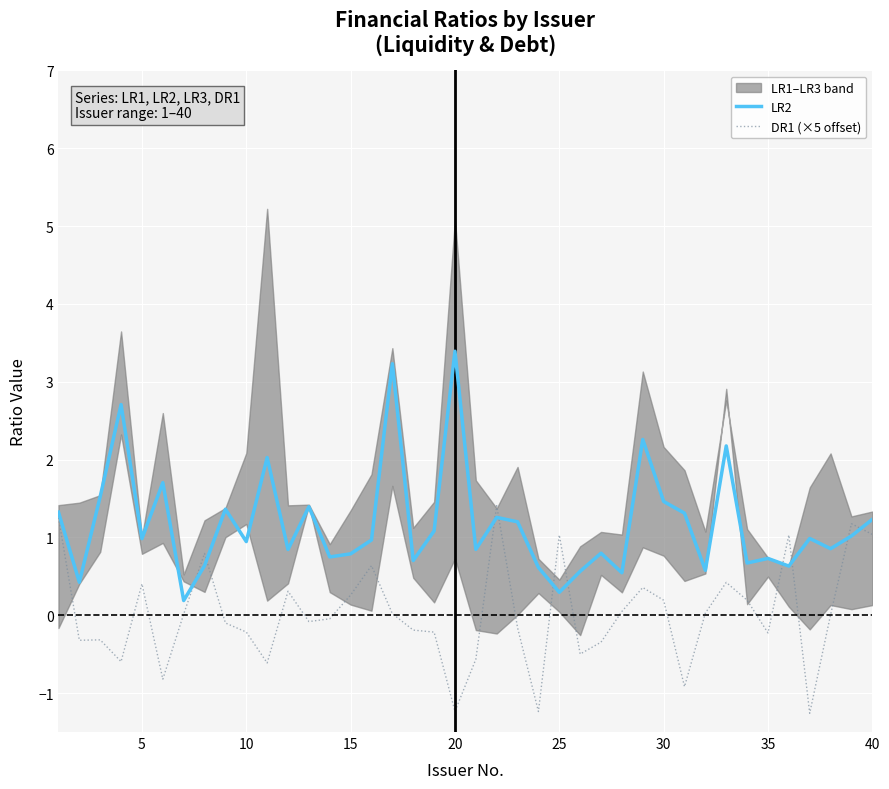

What is the value of the DR1 (×5 offset) point at the 12th from the left?

0.3